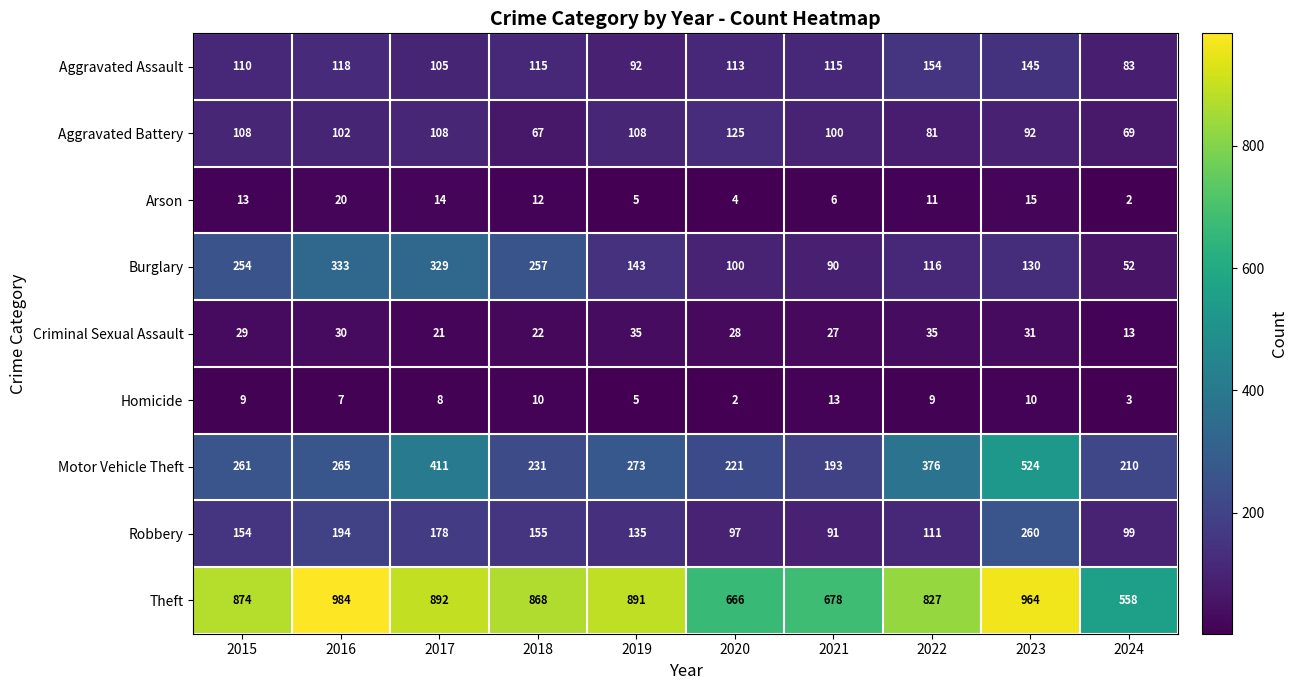

Read the Arson value at 2020.

4